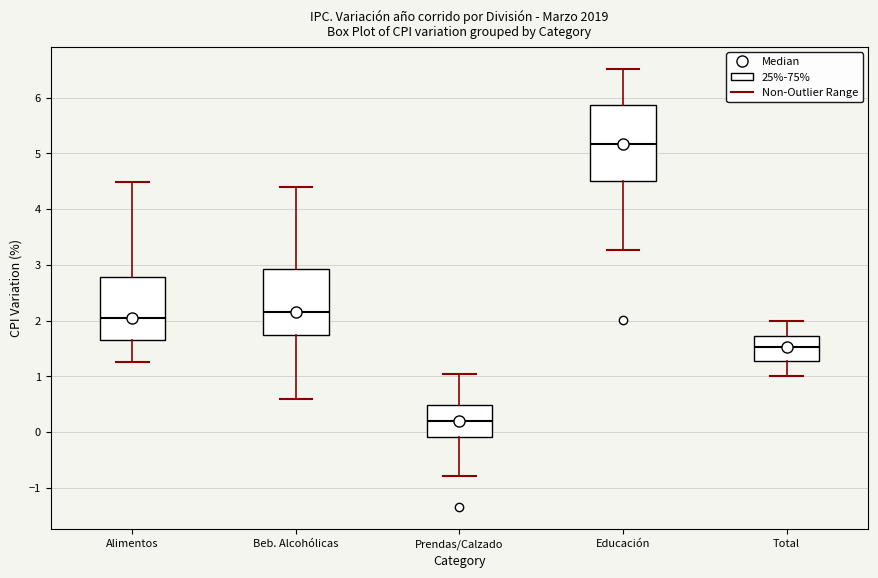

Reading left to right, read every box against the y-axis: the position of its median line, the range the box covers, and the ends of its whiskers. The values are not printed on the chart, so give them approximately, as read against the axis.

Alimentos: median 2.0, box 1.6 to 2.8, whiskers 1.3 to 4.5
Beb. Alcohólicas: median 2.2, box 1.7 to 2.9, whiskers 0.6 to 4.4
Prendas/Calzado: median 0.2, box -0.1 to 0.5, whiskers -0.8 to 1.0
Educación: median 5.2, box 4.5 to 5.9, whiskers 3.3 to 6.5
Total: median 1.5, box 1.3 to 1.7, whiskers 1.0 to 2.0